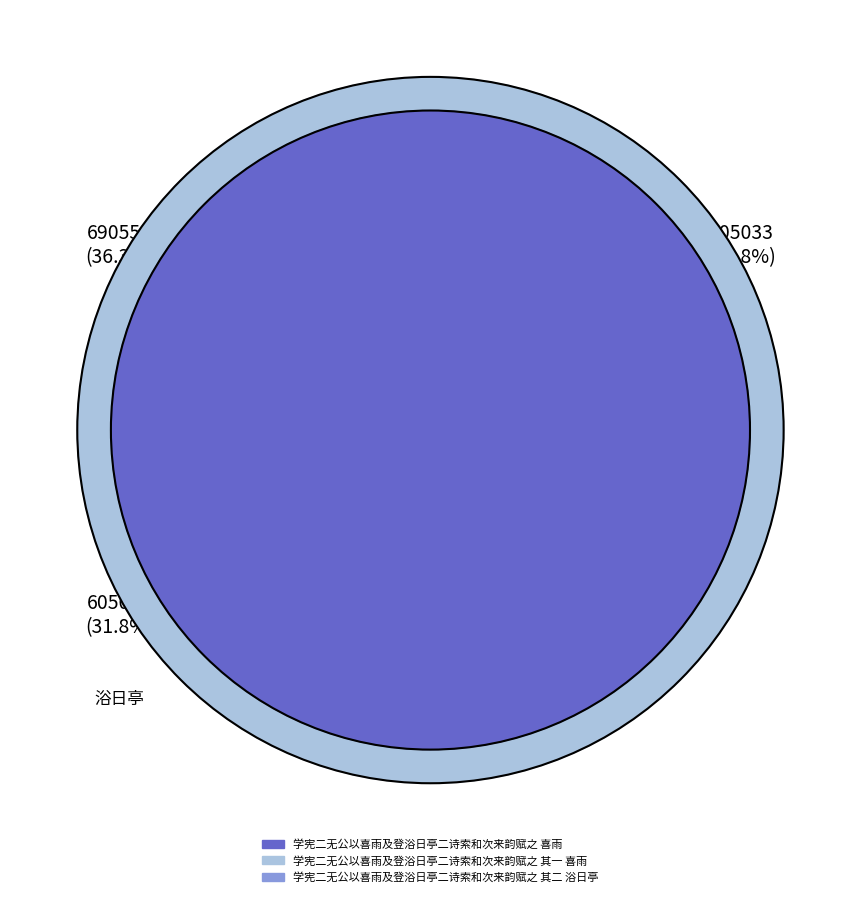

What is the ratio of the value at 学宪二无公以喜雨及登浴日亭二诗索和次来韵赋之 喜雨 to the value at 学宪二无公以喜雨及登浴日亭二诗索和次来韵赋之 其二 浴日亭?

1.1